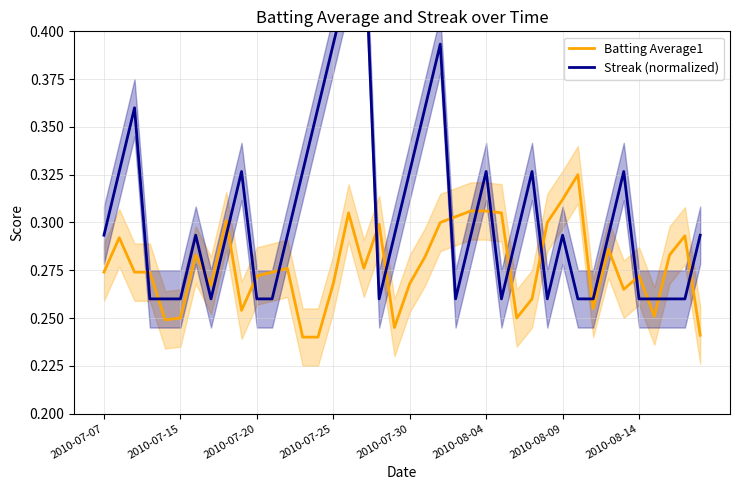

Is it true that Batting Average1 equals 0.4 at 2010-08-14?

False